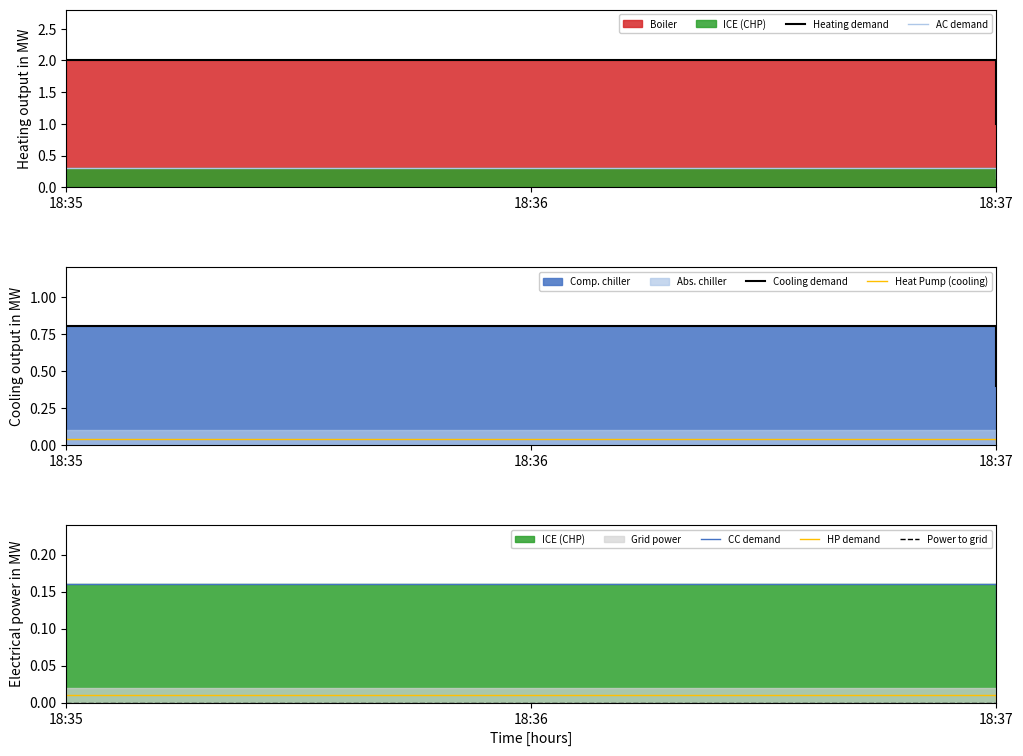

At which label does HP demand reach its minimum?

18:37